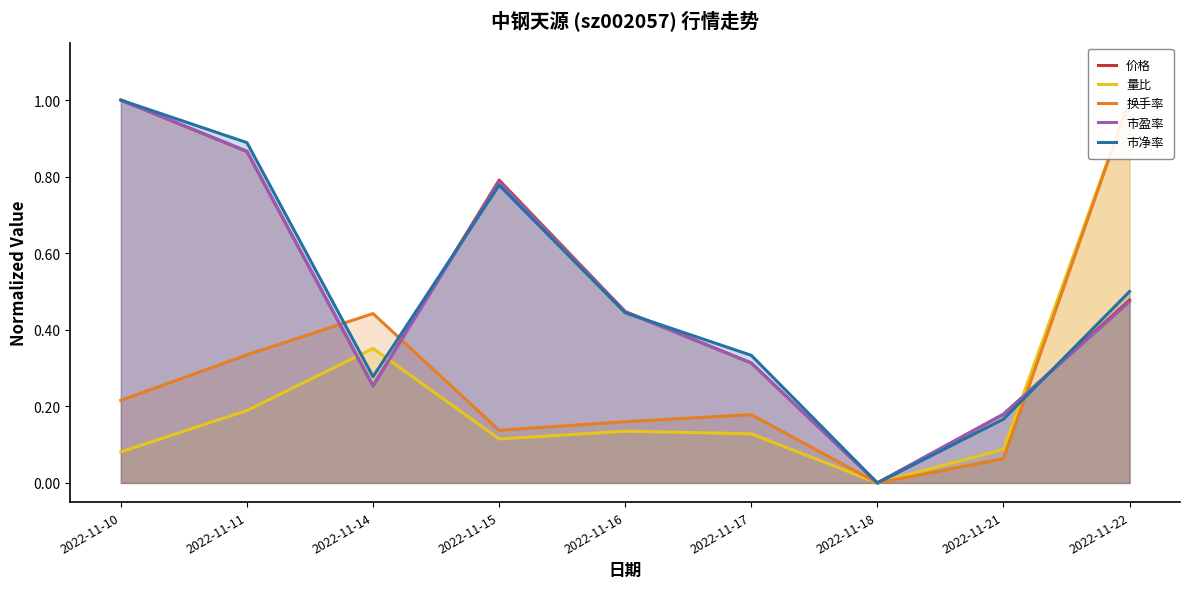

What is the maximum value shown in the chart?

1.0